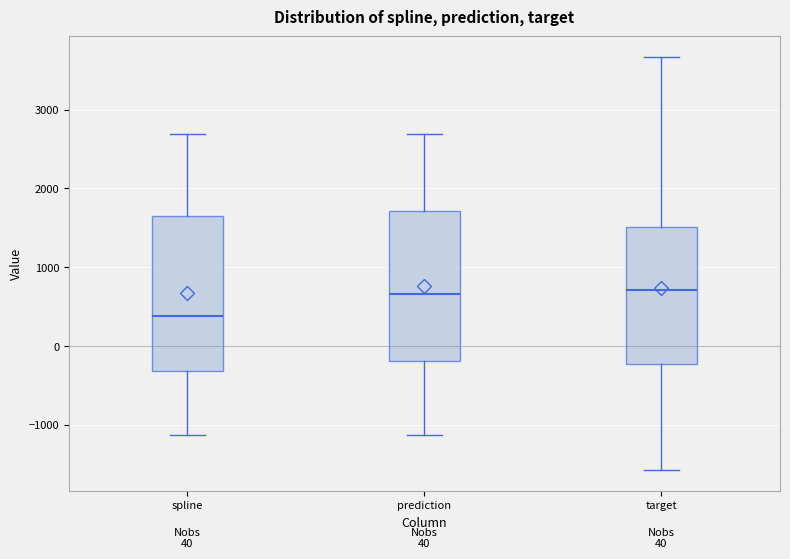

Which box's median line is the lowest?

spline